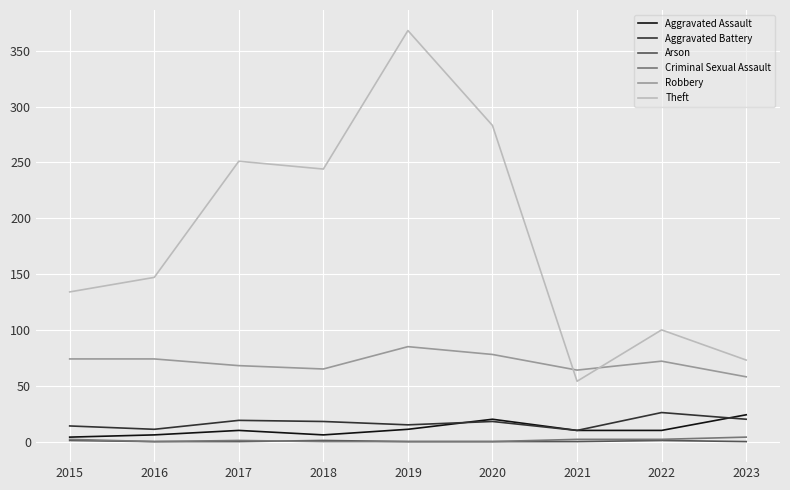

True or false: Aggravated Assault has more than 1 interior local peaks.

True